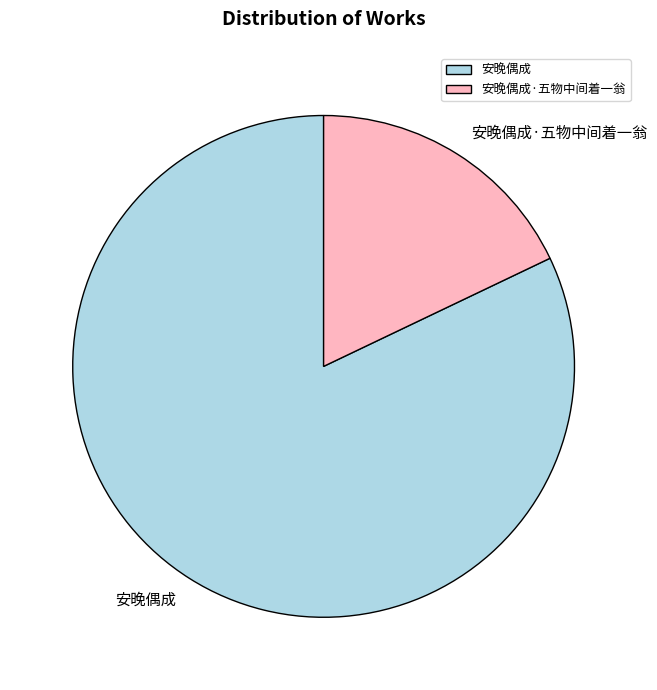

Rank the categories by value from lowest to highest.

安晚偶成·五物中间着一翁, 安晚偶成